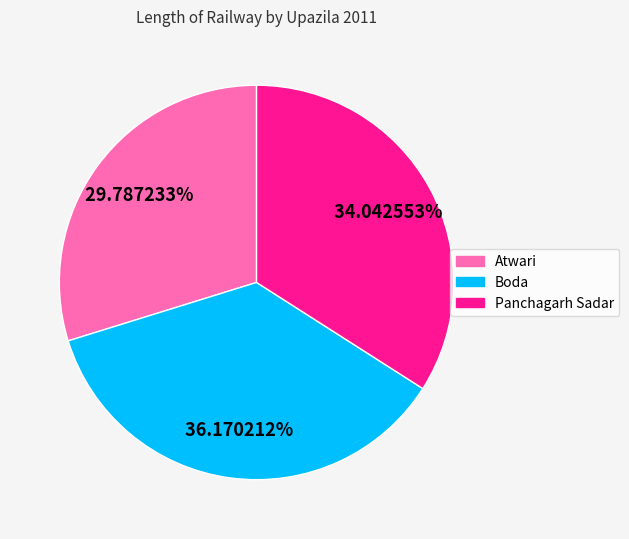

To the nearest percent, what is the difference between the largest and smallest slice percentages?

6%